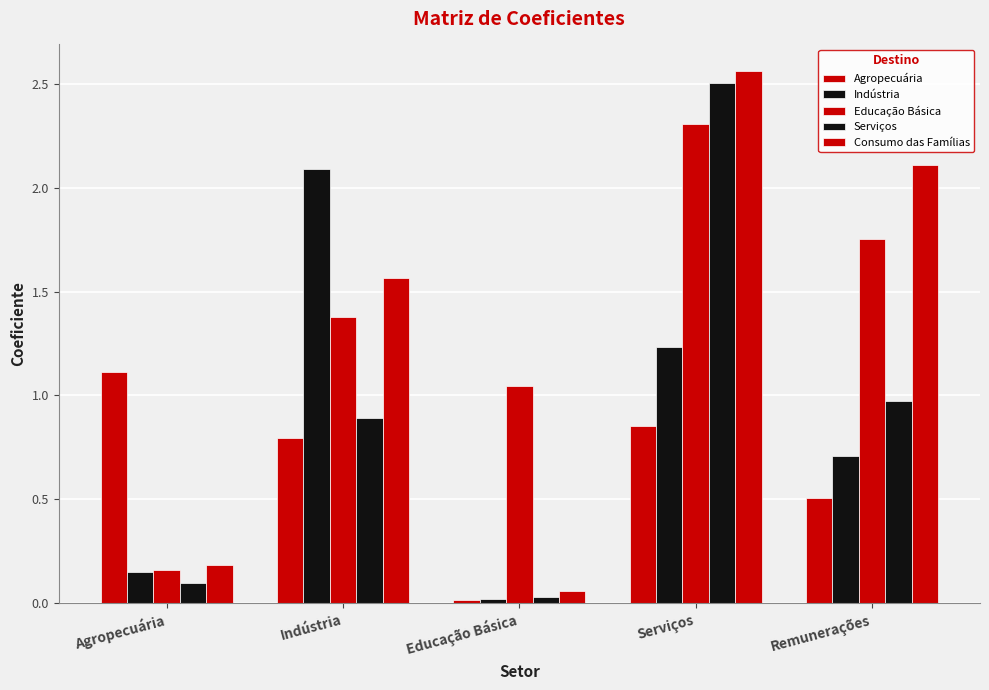

Where is Indústria nearest to the value 1?

Serviços